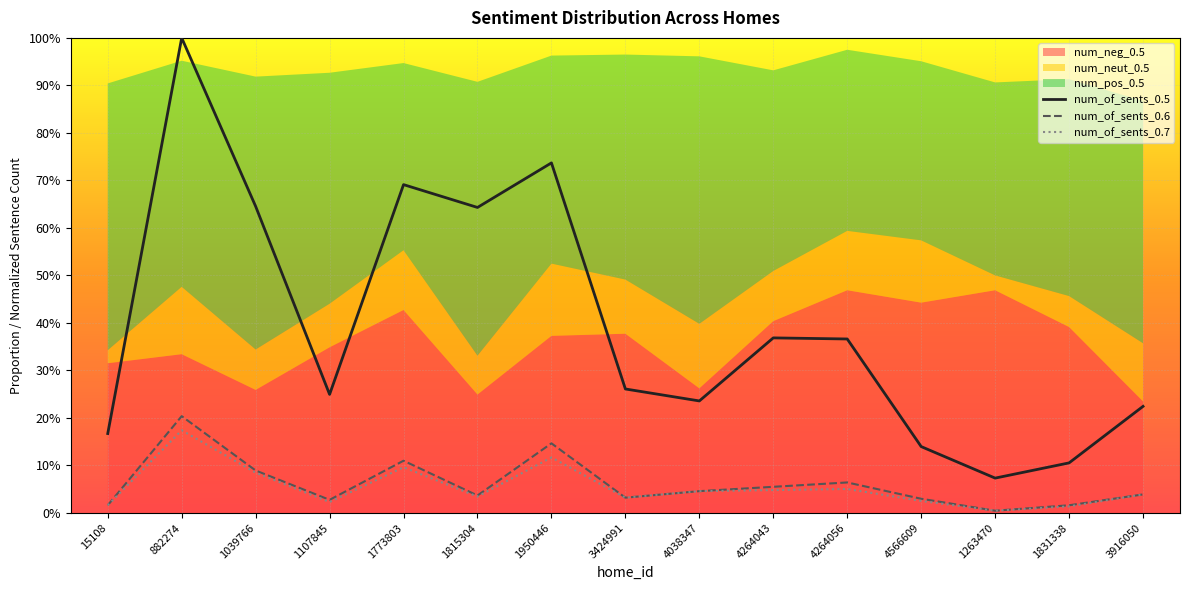

List the labels in order of num_of_sents_0.7 value, smallest first.

1263470, 1831338, 15108, 1107845, 4566609, 3424991, 1815304, 3916050, 4038347, 4264043, 4264056, 1039766, 1773803, 1950446, 882274